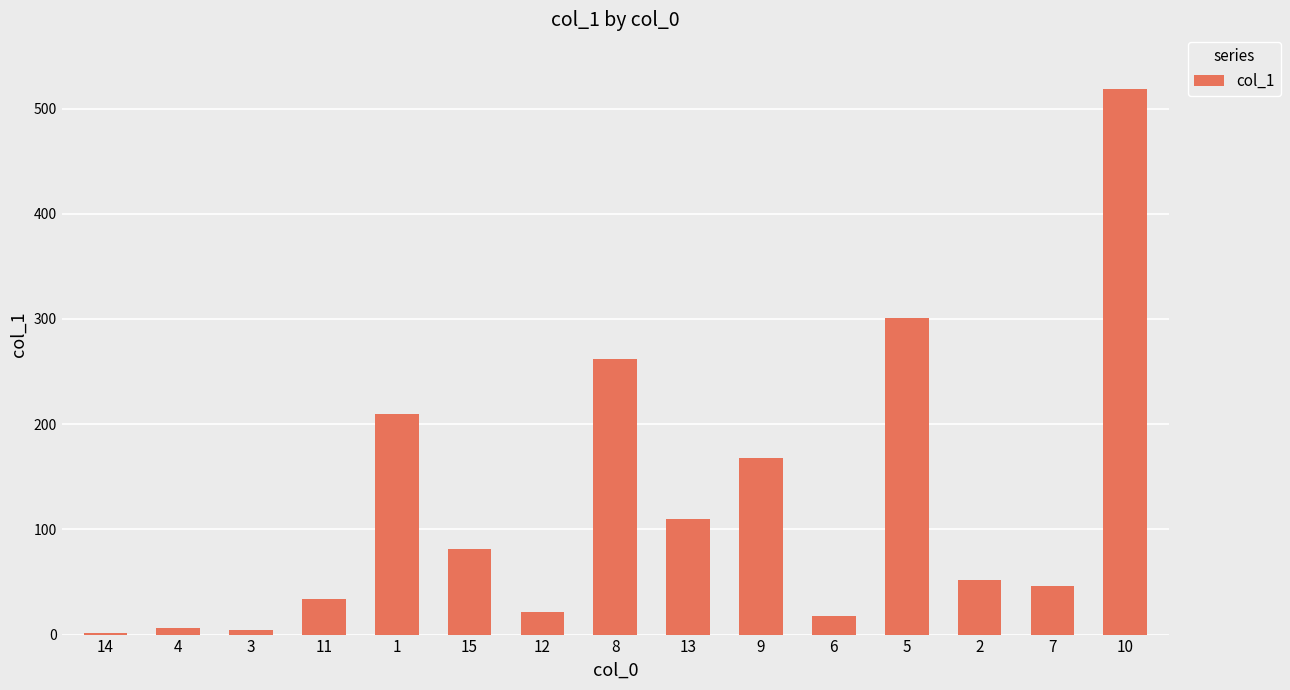

Approximately how many times larger is the value at 11 compared to 15?

0.4